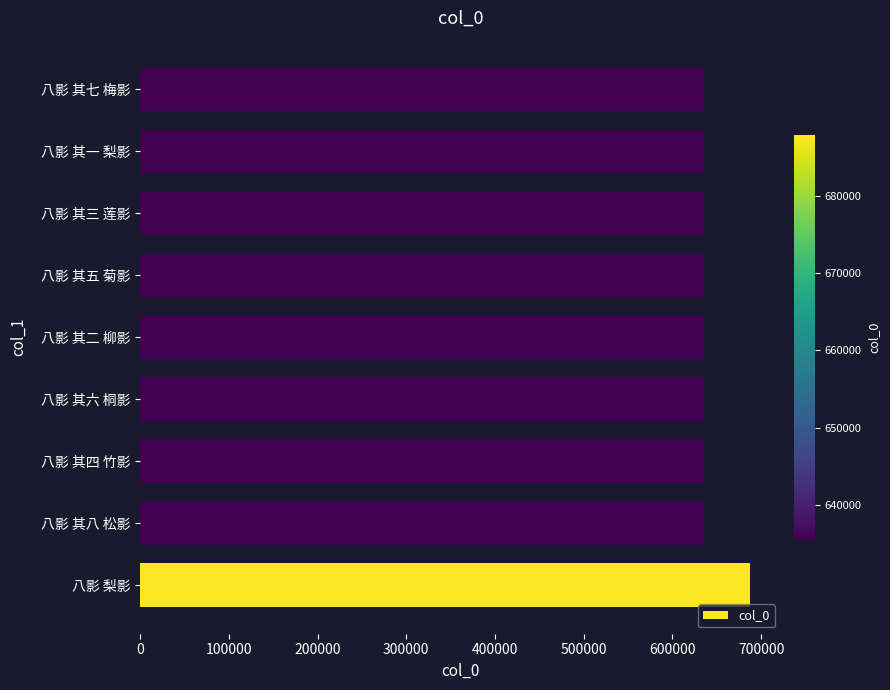

What is the average value?

641365